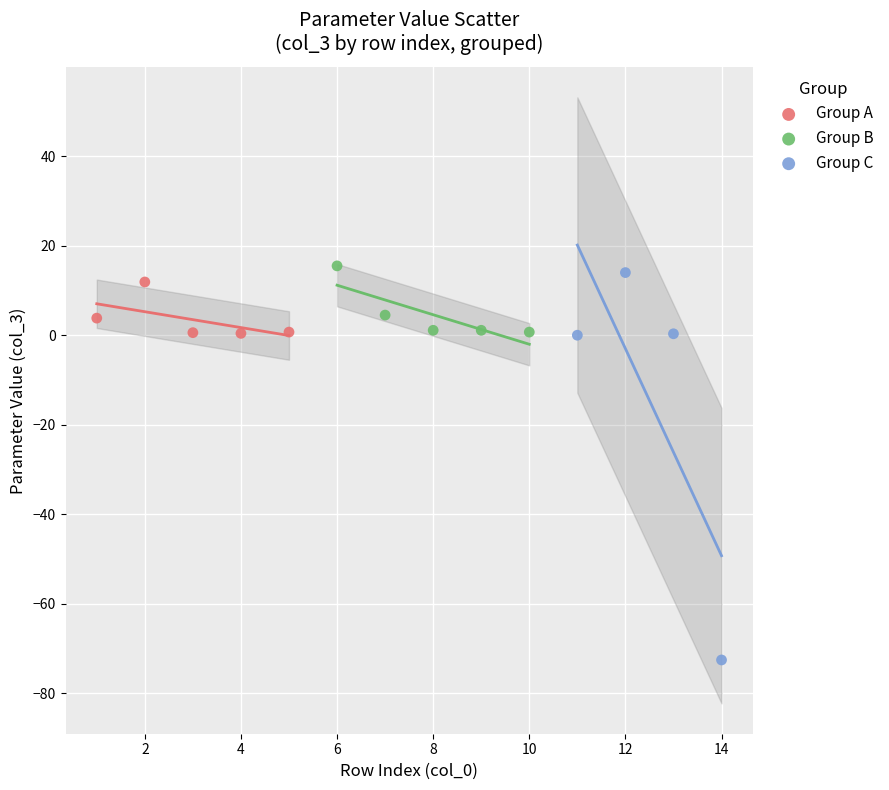

Which series reaches the minimum Y coordinate?

Group C